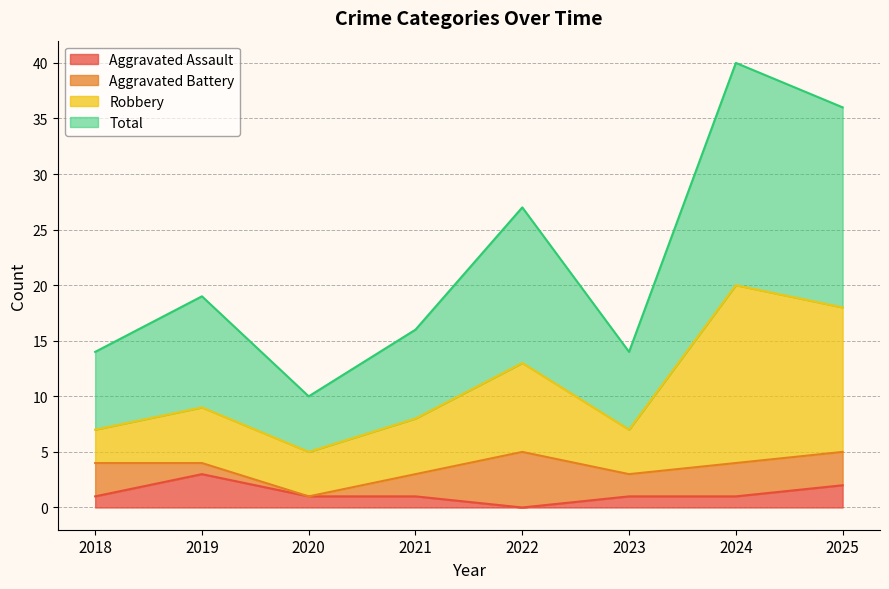

The Aggravated Assault series shows 3 at 2019. True or false?

True